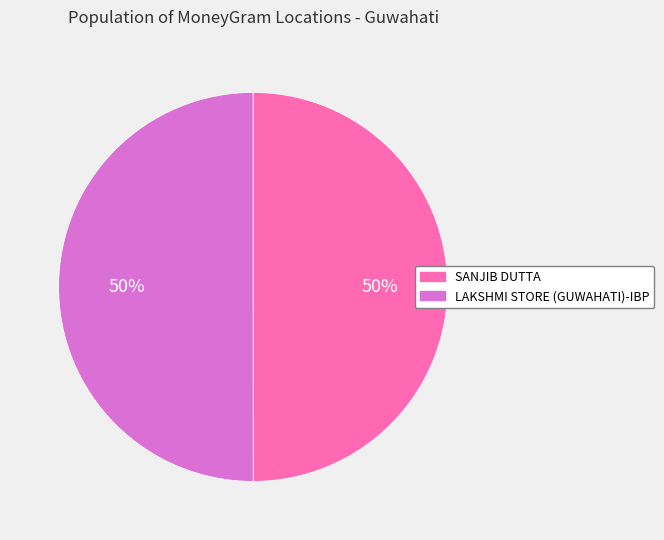

What is the ratio of the value at LAKSHMI STORE (GUWAHATI)-IBP to the value at SANJIB DUTTA?

1.0